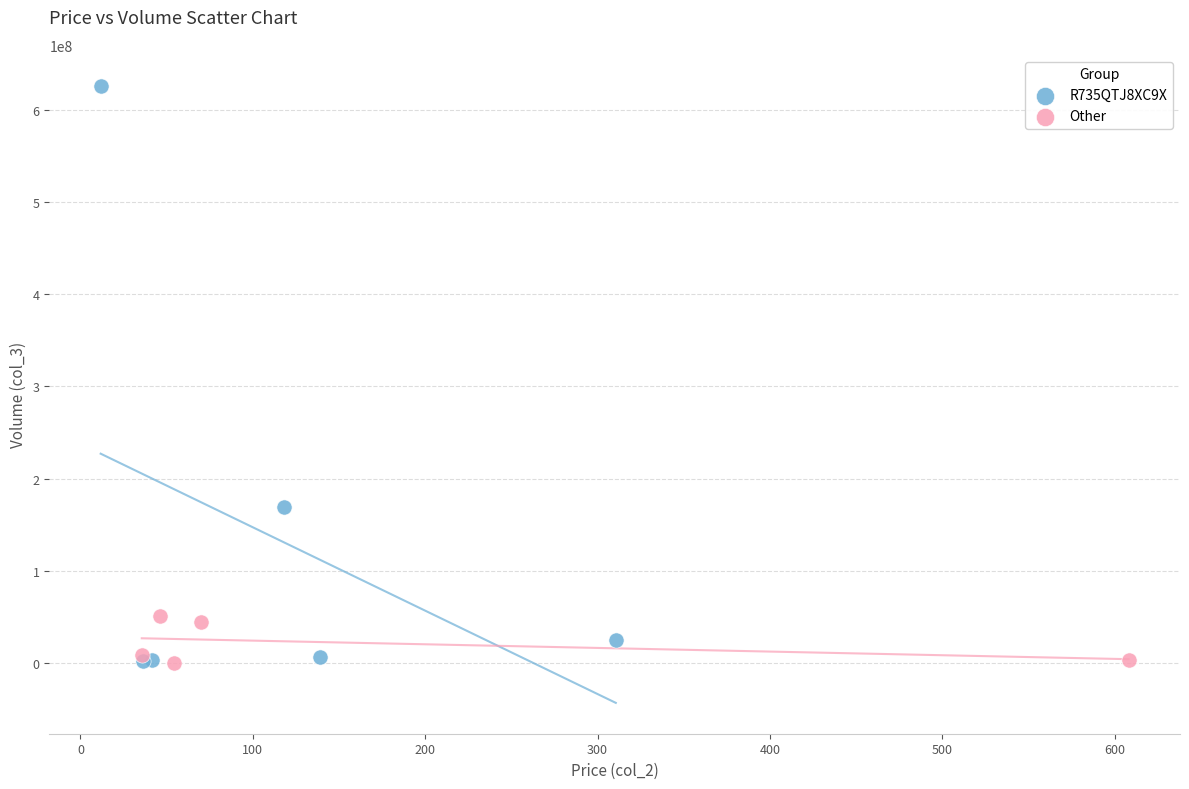

Which series has the widest spread of Y values?

R735QTJ8XC9X